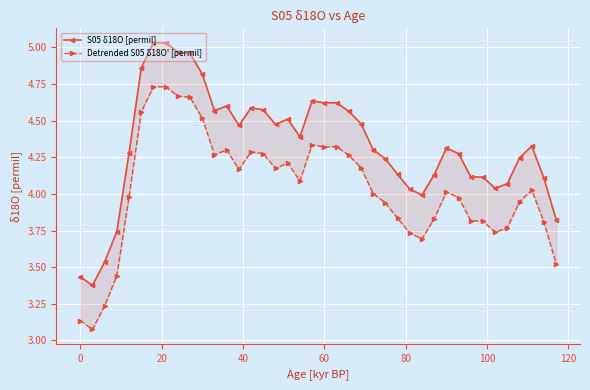

Which series has the largest total across all categories?

S05 δ18O [permil]